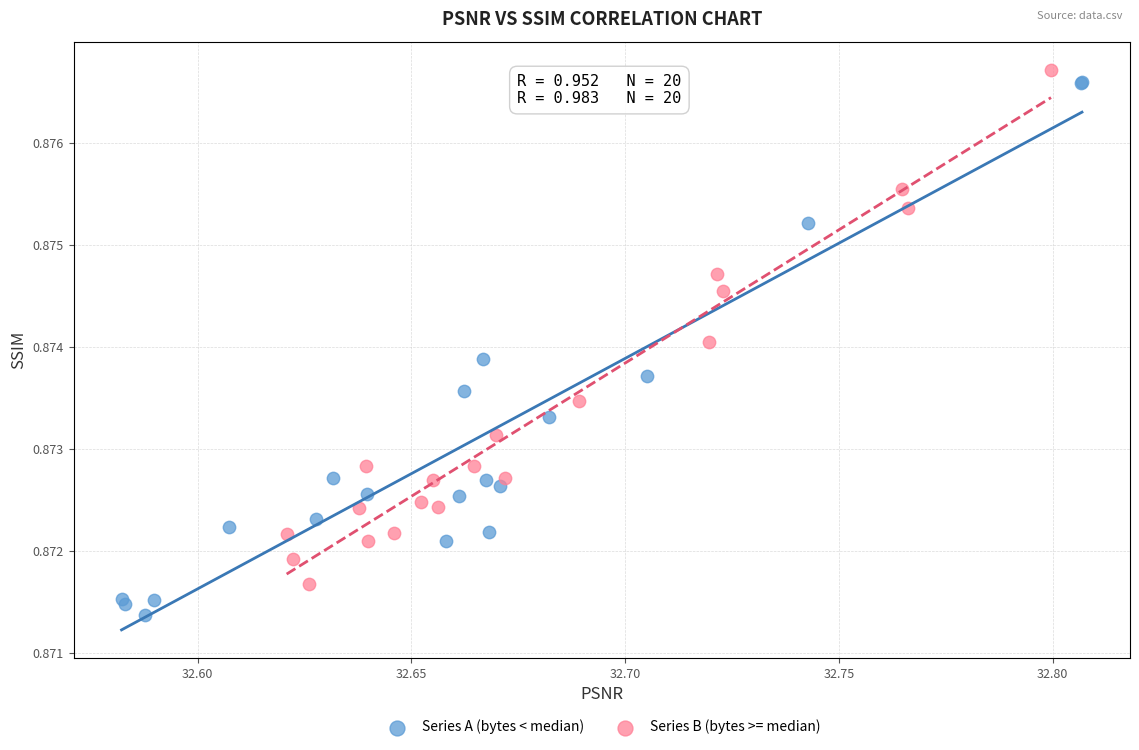

Which series contains the lowest Y value?

Series A (bytes < median)